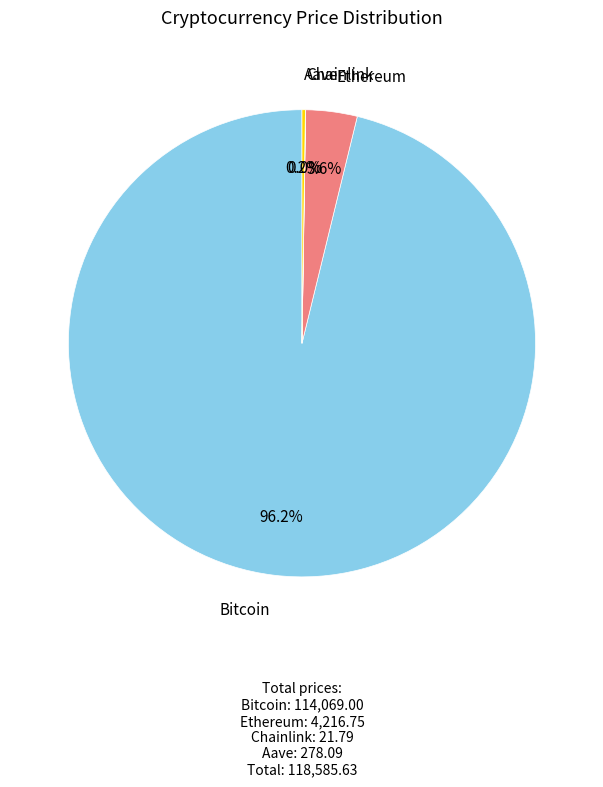

Is there a majority slice in this chart?

Yes